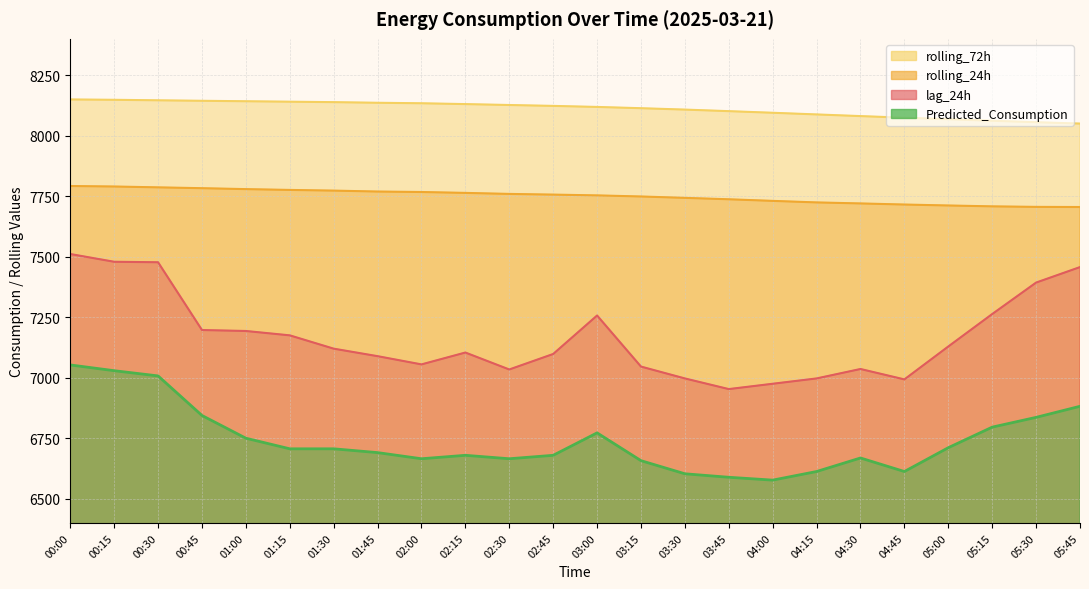

What is the value of the rolling_72h point at the 7th from the left?

8138.5